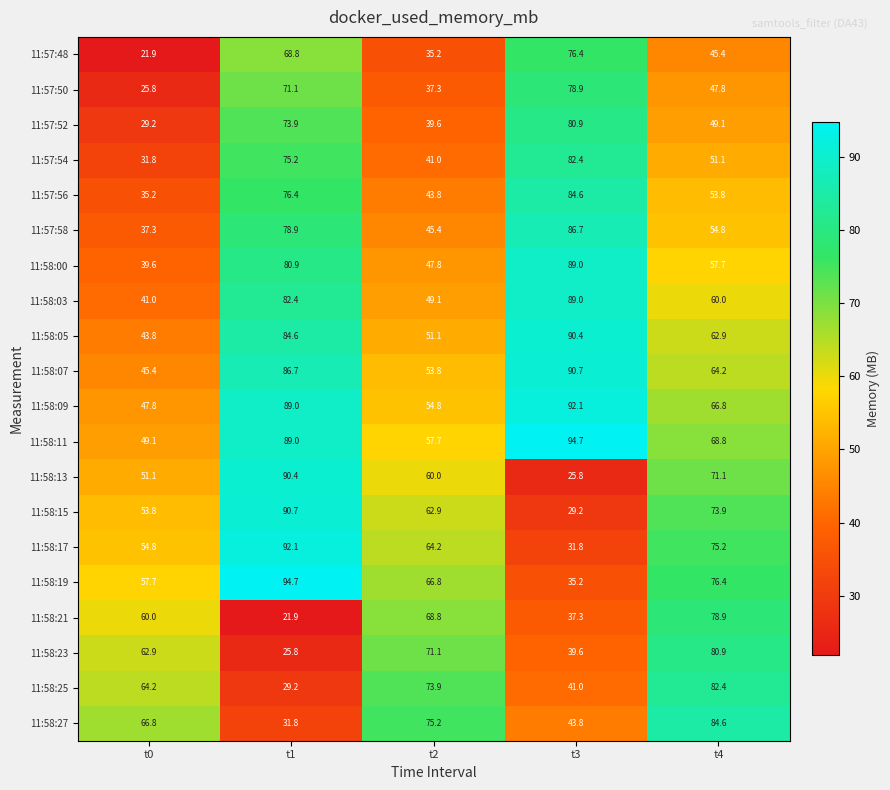

True or false: 11:58:09 has a value of 84.1 at t0.

False